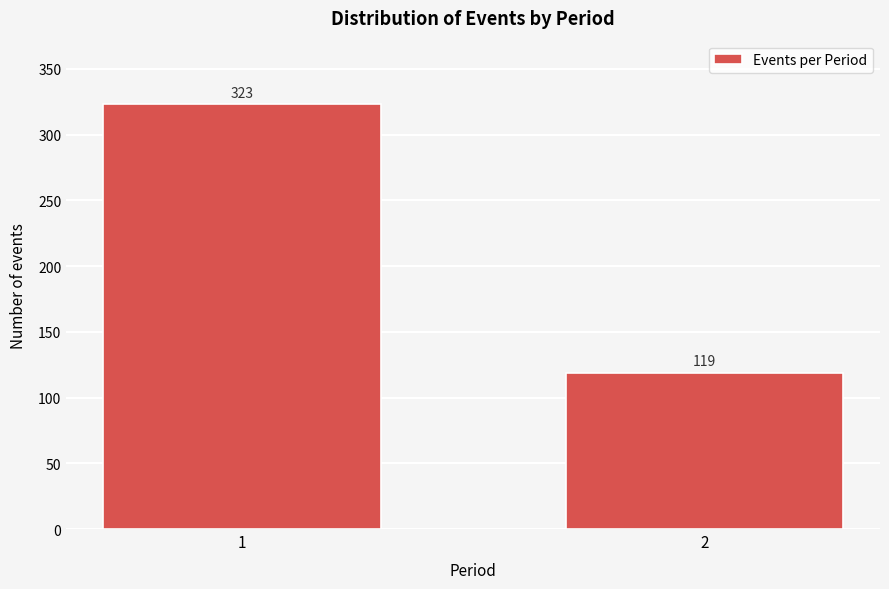

Reading right to left, what are all the values shown in this chart?

2=119	1=323